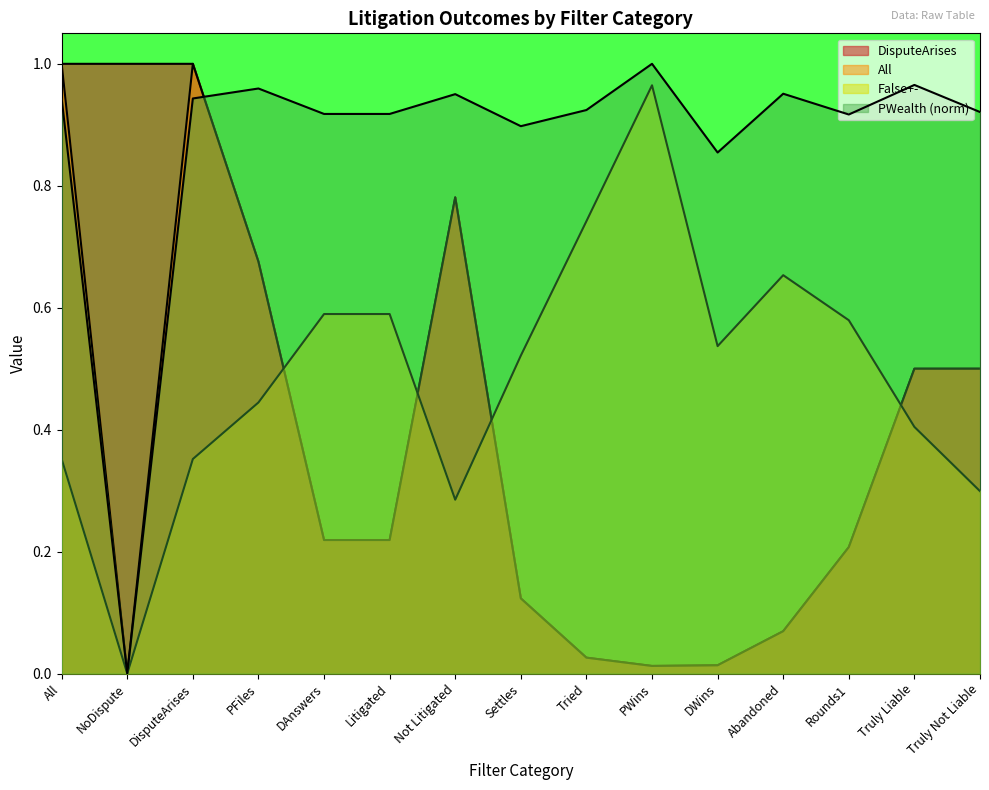

What is the value of the False+- point at the 14th from the left?

0.4